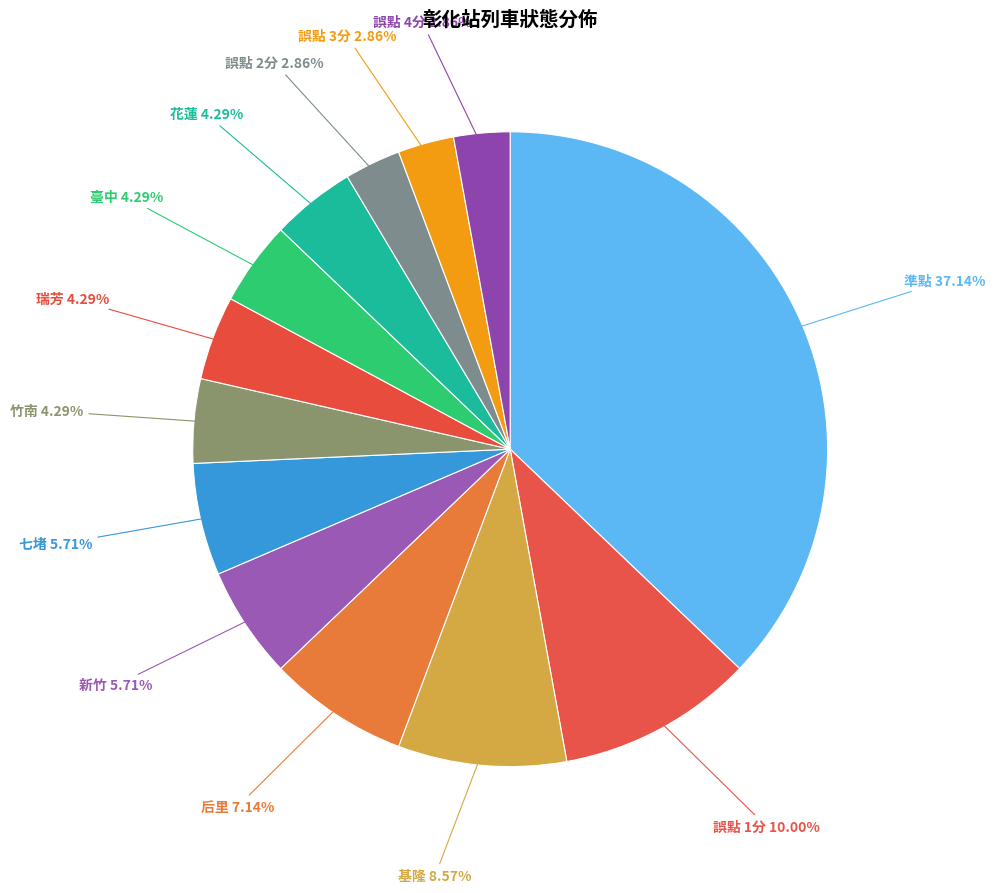

How many slices are in this pie chart?

13